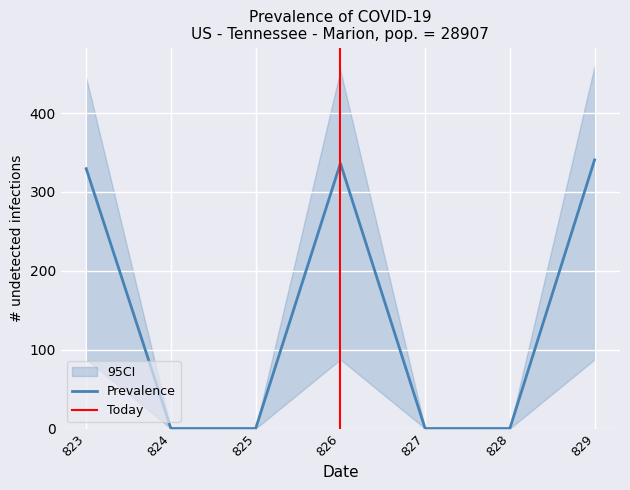

The Prevalence series shows 150.0 at 829. True or false?

False